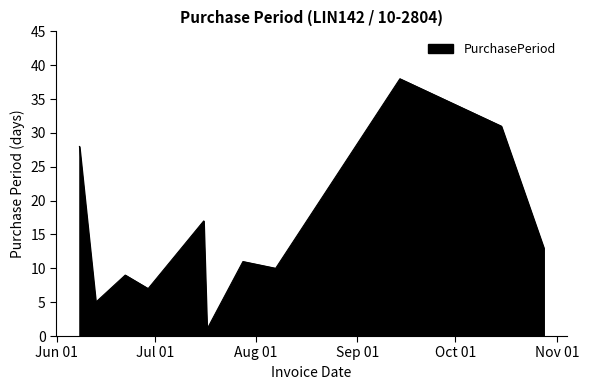

What is the maximum value shown in the chart?

38